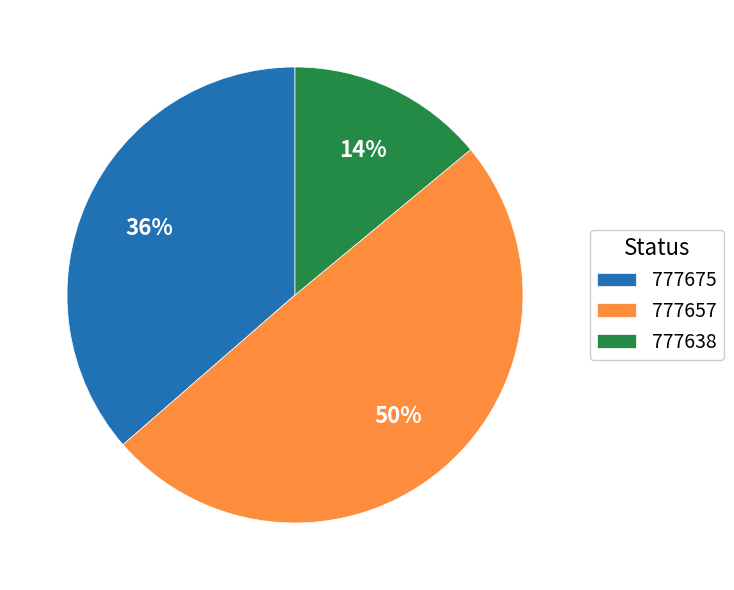

Which category has the biggest portion of the pie?

777657